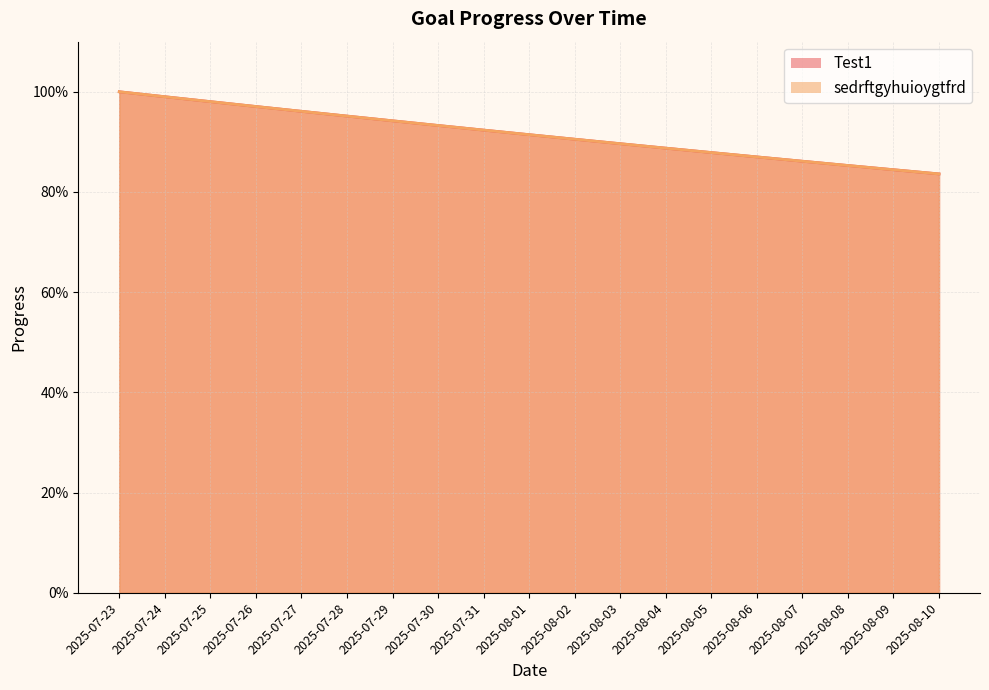

What is the total value across all series at 2025-07-26?

1.9